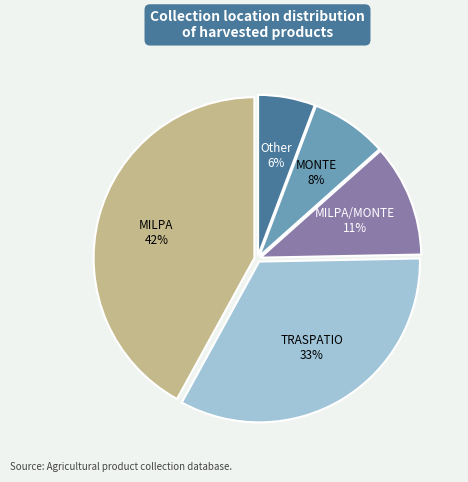

True or false: MONTE accounts for 8% of the total.

True